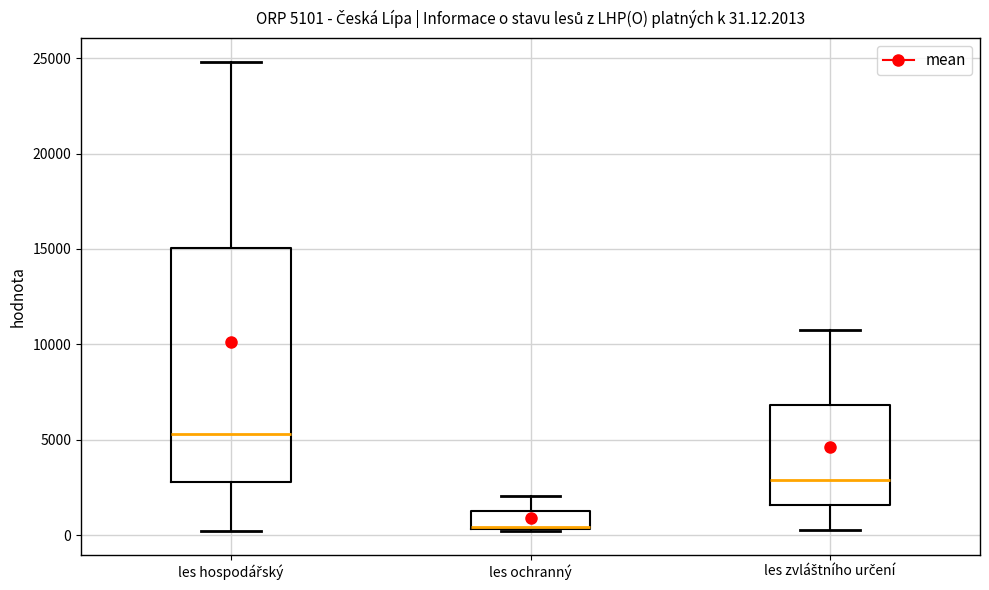

Which box is the tallest, from its lower edge to its upper edge?

les hospodářský